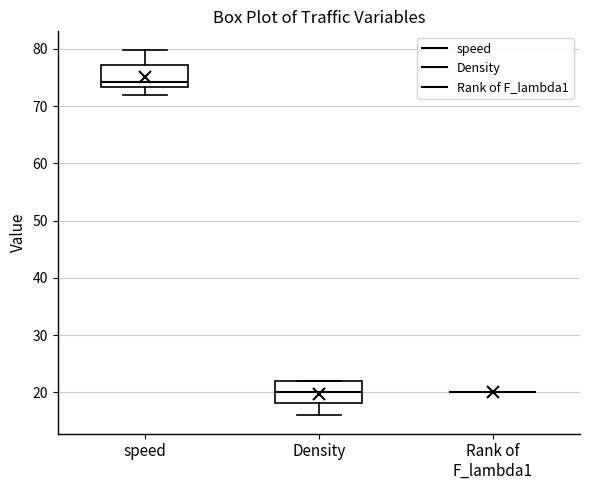

Where does the lower whisker of the box for speed end on the y-axis? The values are not printed on the chart, so give them approximately, as read against the axis.

72